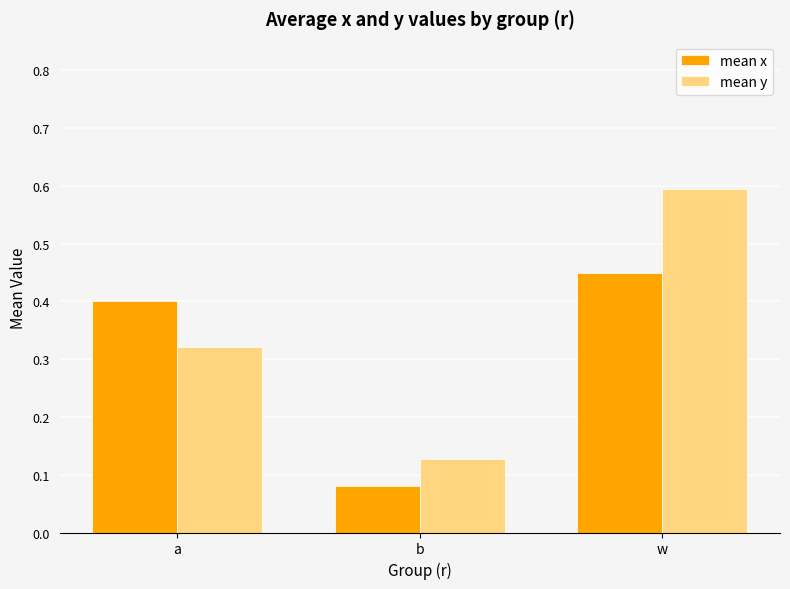

What is the sum of the mean x values at w and b?

0.5